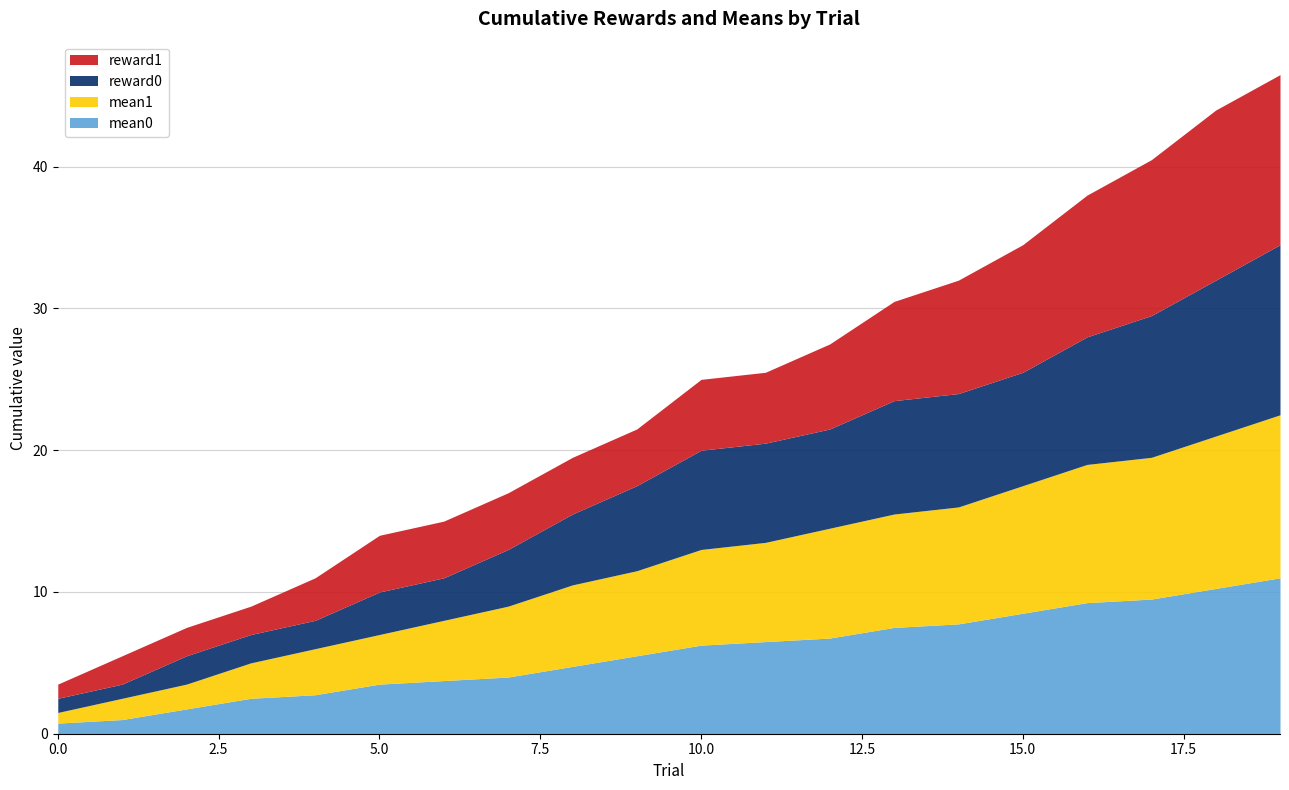

True or false: mean1 and mean0 cross at least once.

True